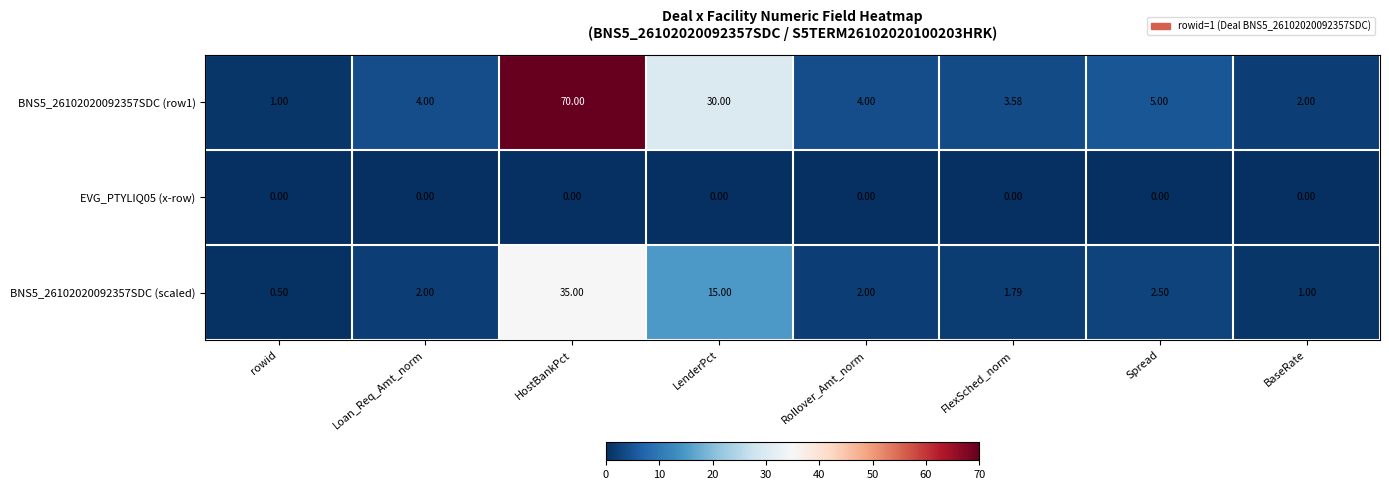

At which category is the sum across all series the highest?

HostBankPct